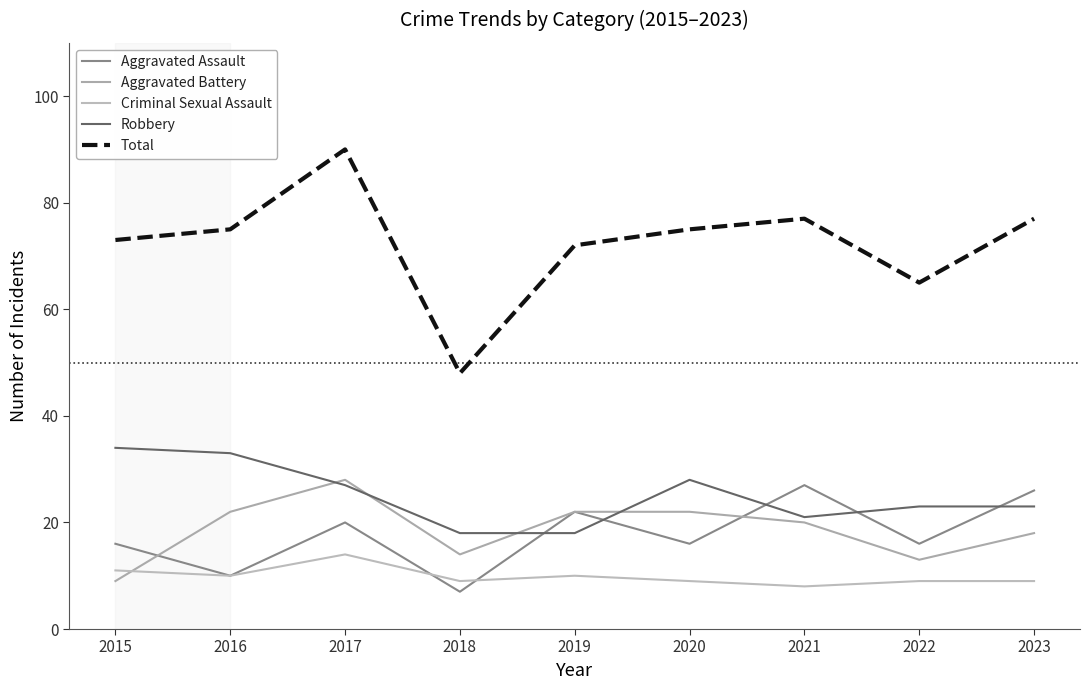

True or false: Aggravated Battery and Aggravated Assault cross at least once.

True